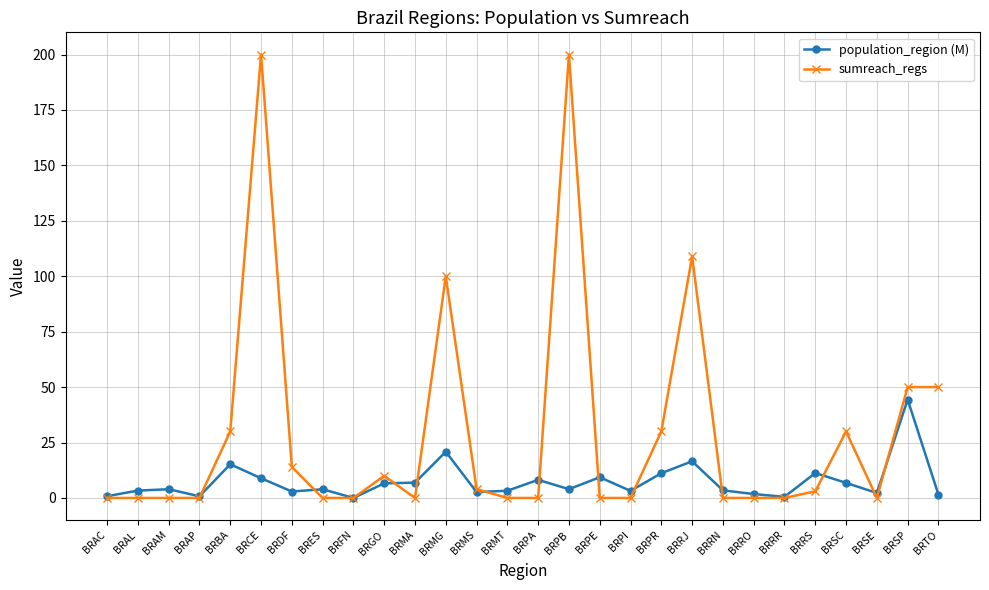

What is the approximate value of sumreach_regs at BRSP?

50.0